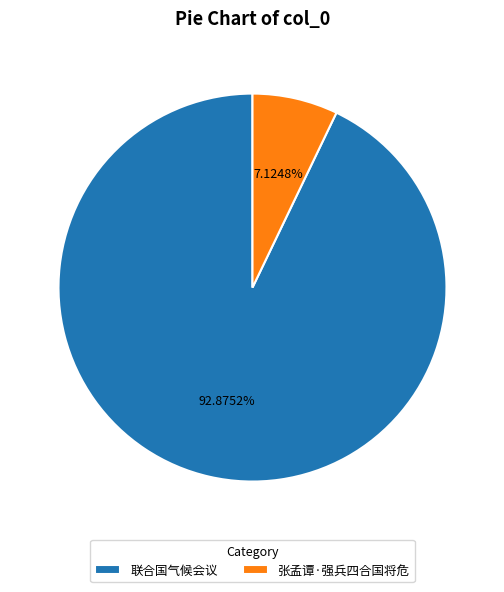

What portion of the pie excludes 联合国气候会议?

7.1%